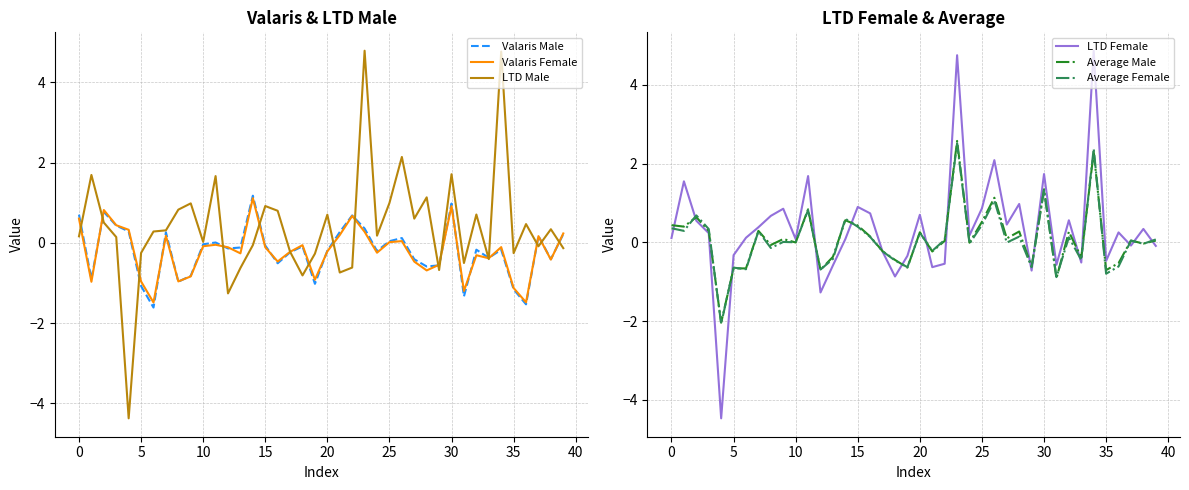

Which series has the largest total across all categories?

LTD Male